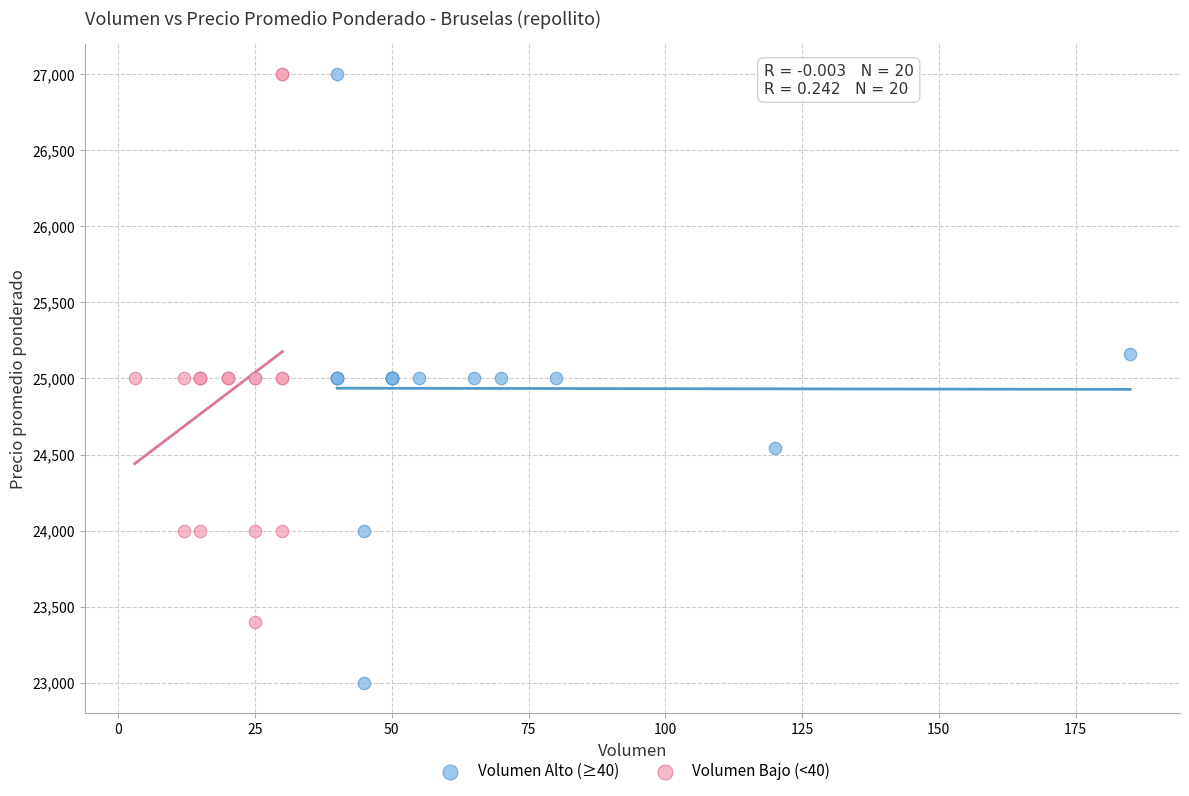

Which series has the widest spread of Y values?

Volumen Alto (≥40)